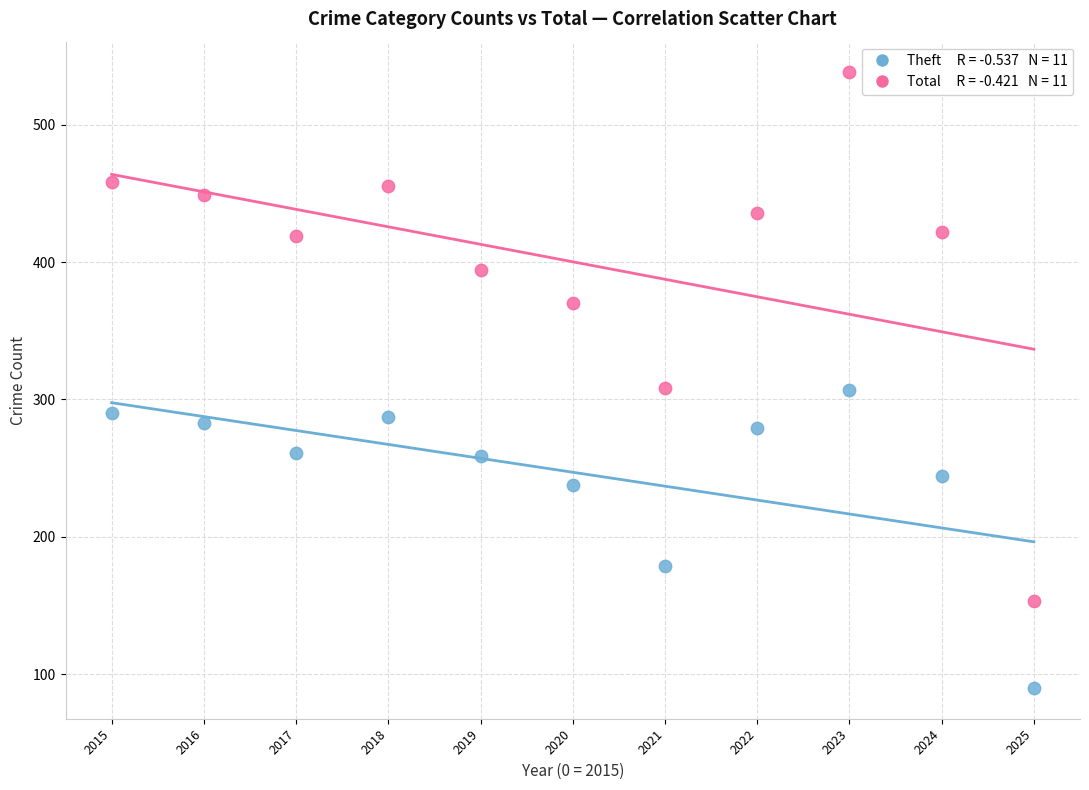

Across all data points, what is the range of Y values (max minus min)?

448